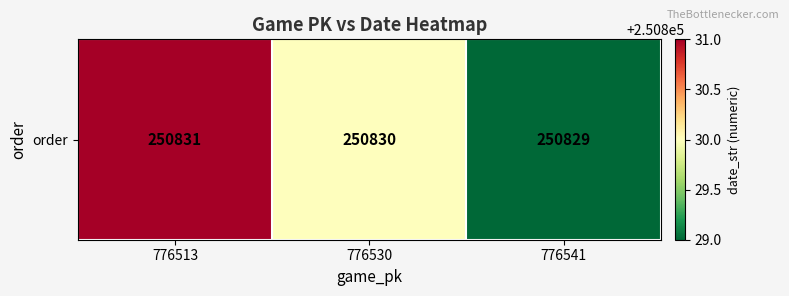

What is the difference between the maximum and minimum values?

2